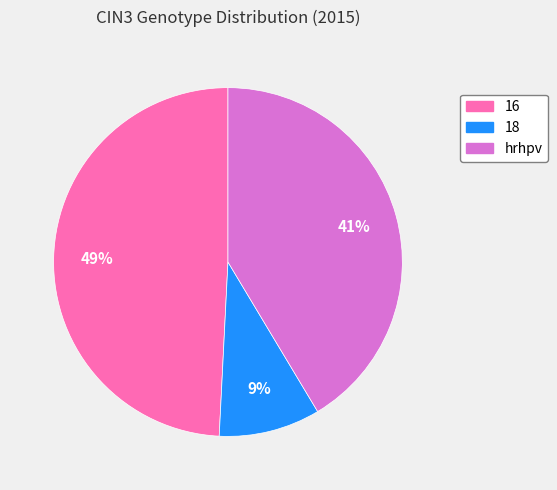

Is it true that hrhpv is 41% of the pie?

True